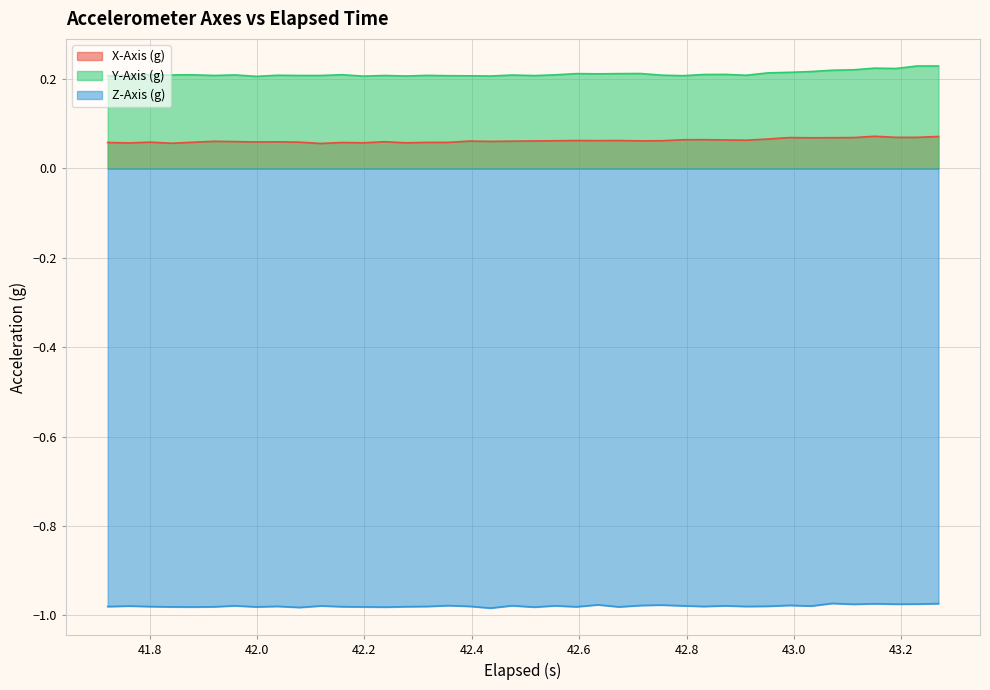

Rank the series by their maximum value, from highest to lowest.

Y-Axis (g), X-Axis (g), Z-Axis (g)